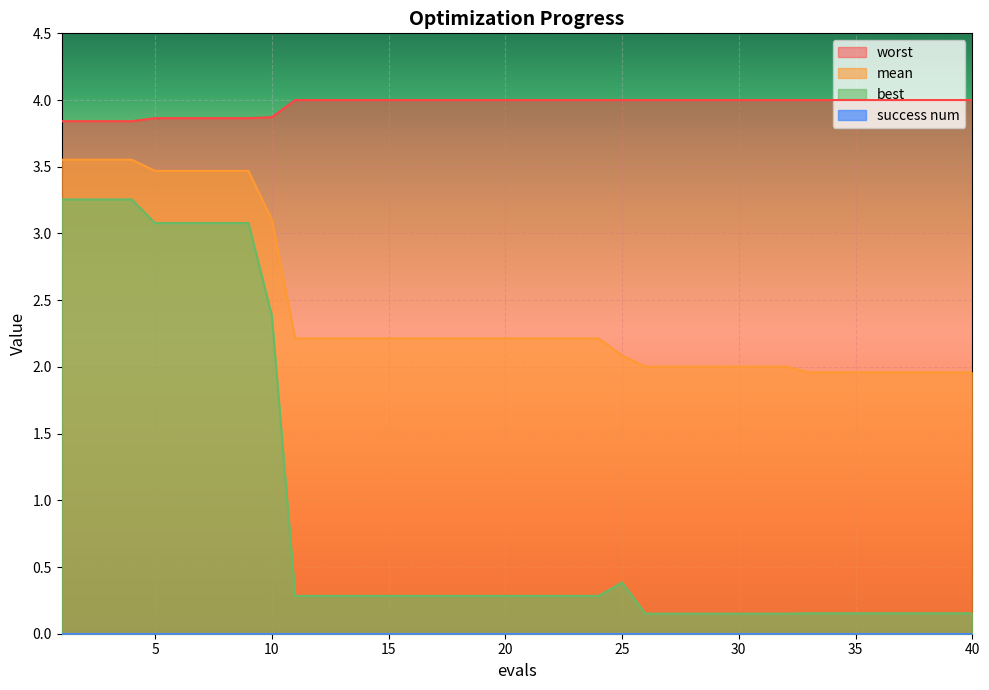

True or false: worst and mean cross at least once.

False